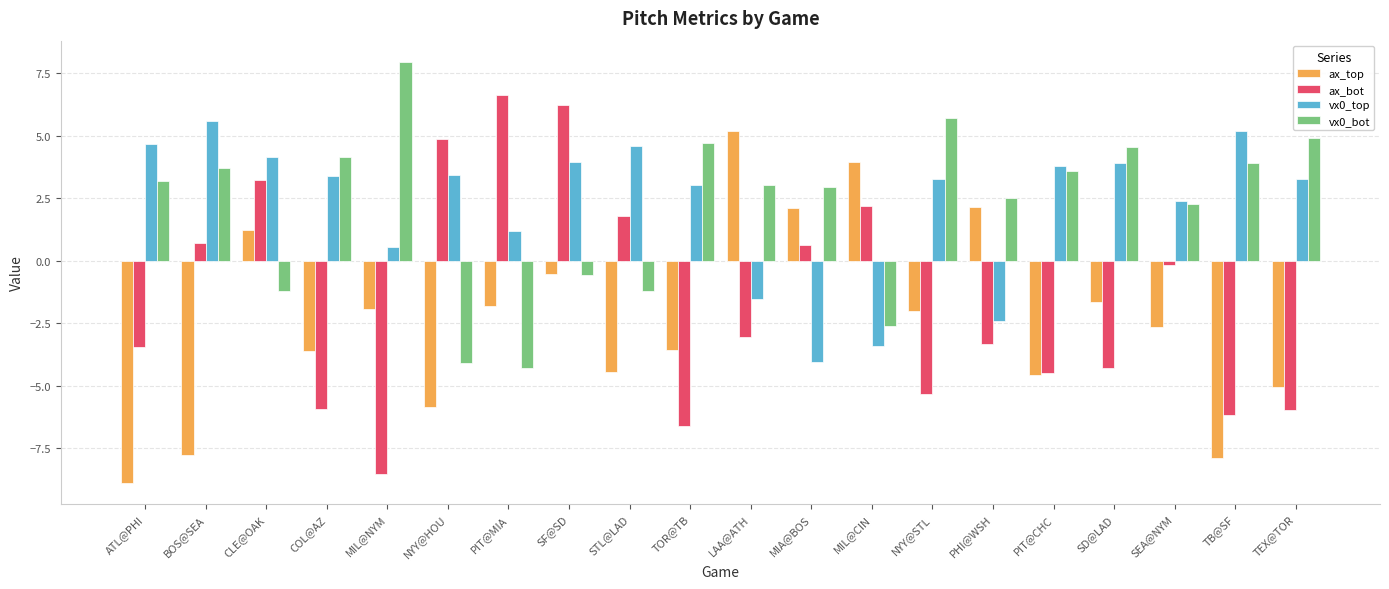

Which category has the highest value across all series?

MIL@NYM